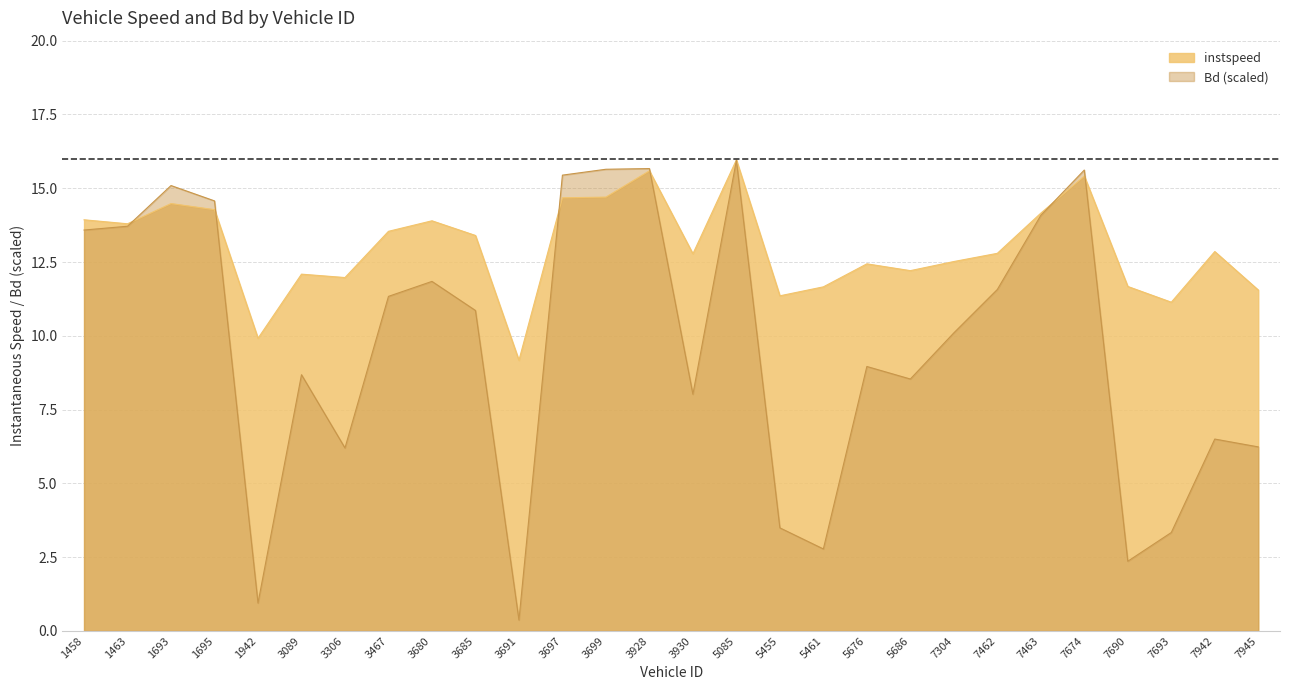

What is the difference between the instspeed values at 3306 and 5676?

0.5